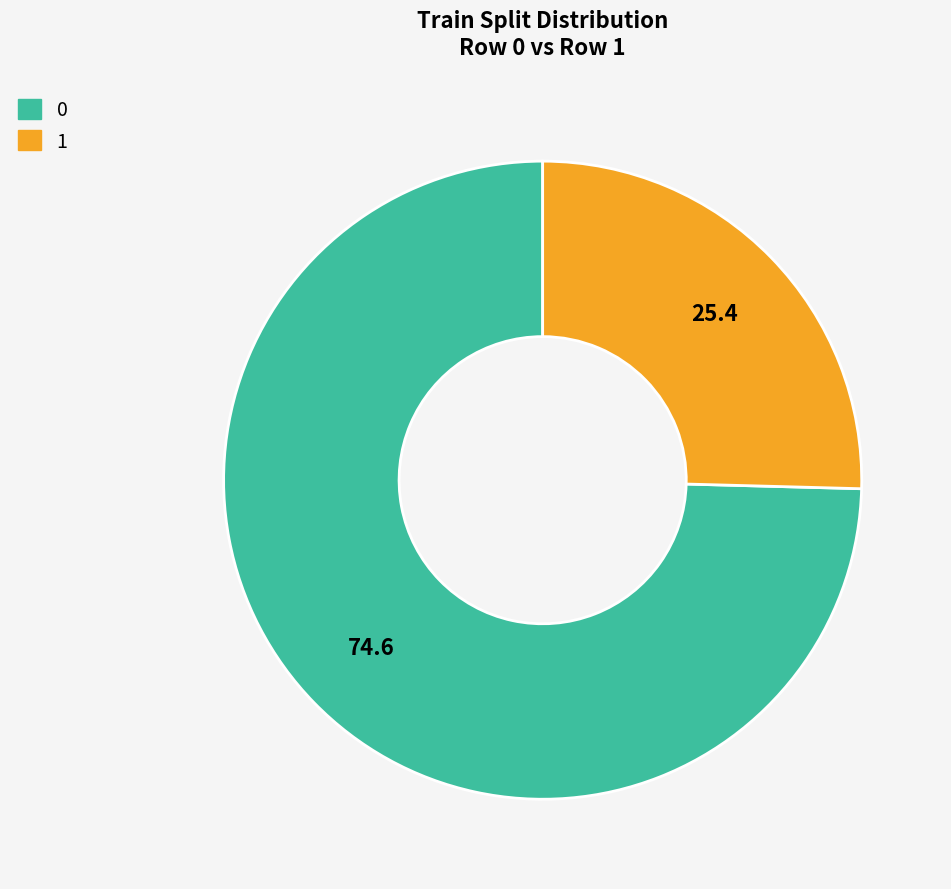

Does any single category account for the majority?

Yes